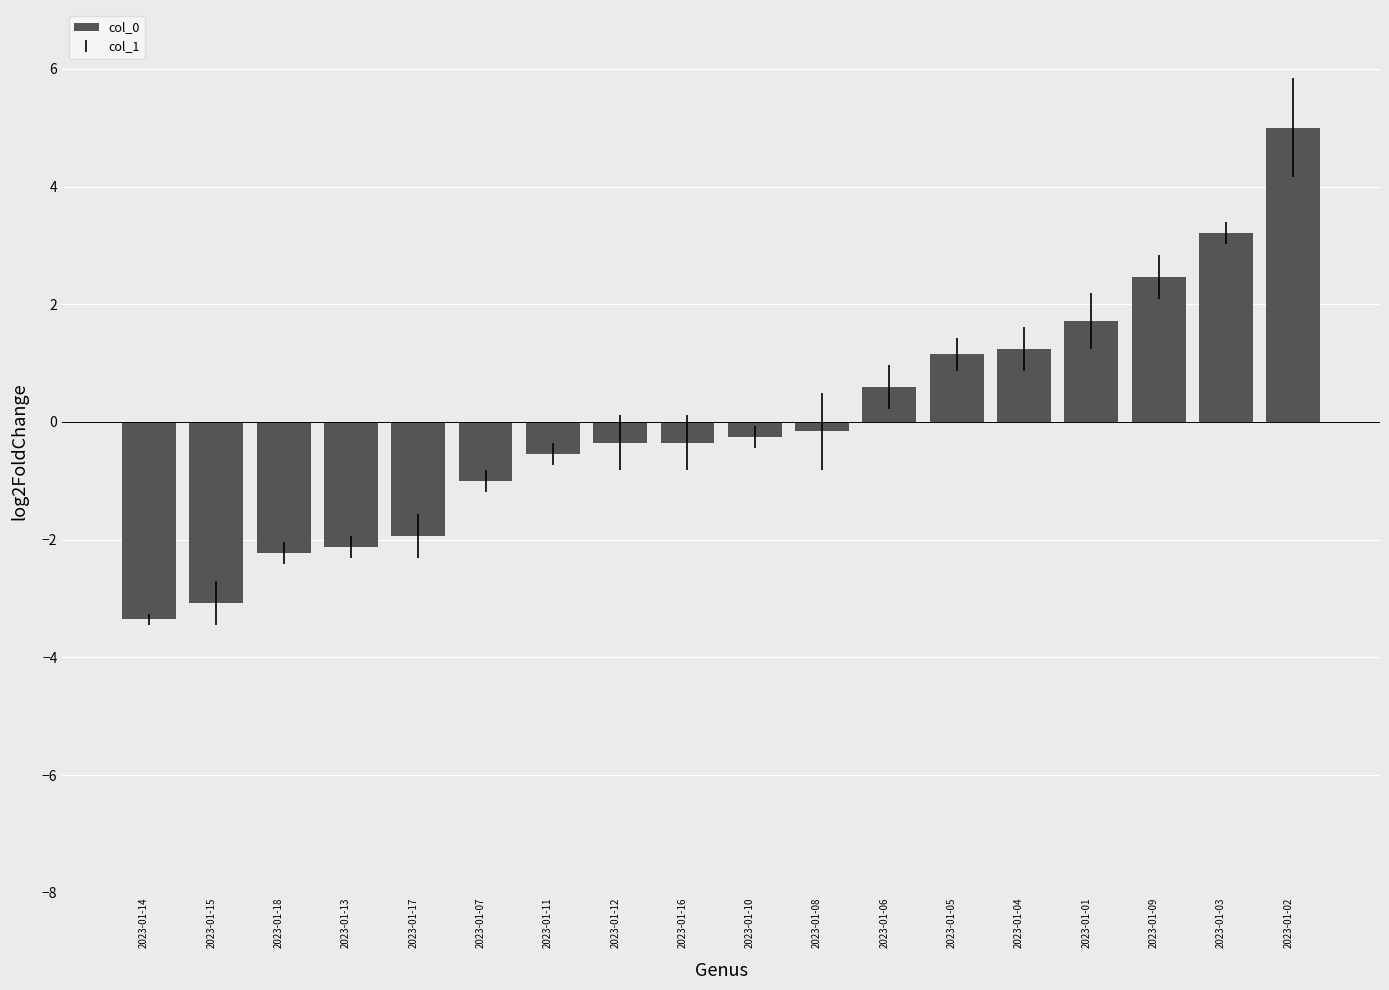

What is the sum of the values at 2023-01-18 and 2023-01-07?

-3.2